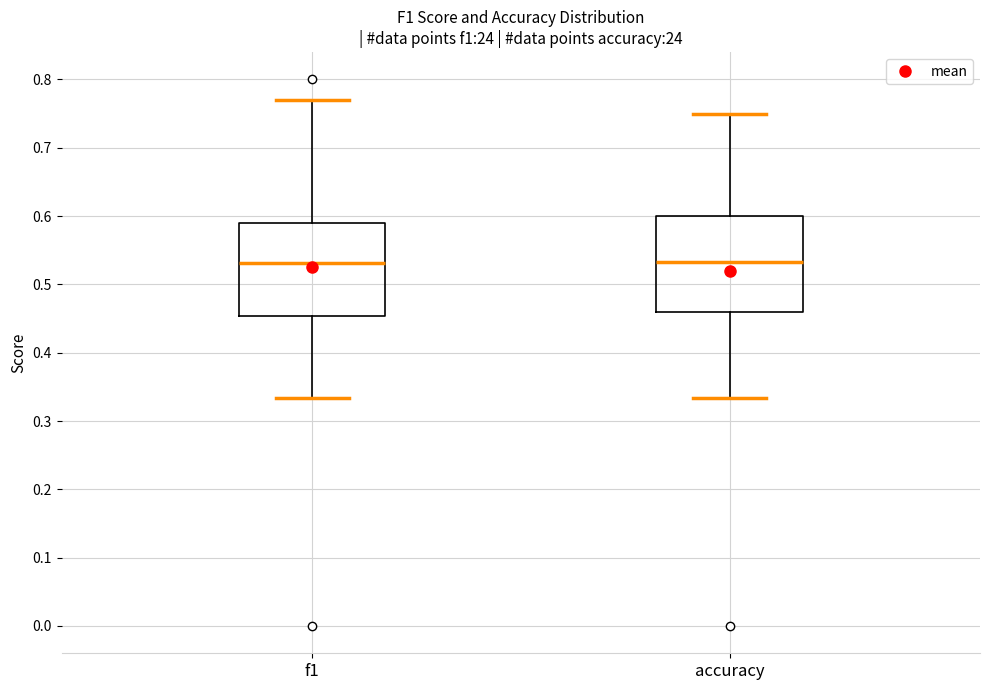

Reading left to right, read every box against the y-axis: the position of its median line, the range the box covers, and the ends of its whiskers. The values are not printed on the chart, so give them approximately, as read against the axis.

f1: median 0.53, box 0.45 to 0.59, whiskers 0.33 to 0.77
accuracy: median 0.53, box 0.46 to 0.60, whiskers 0.33 to 0.75